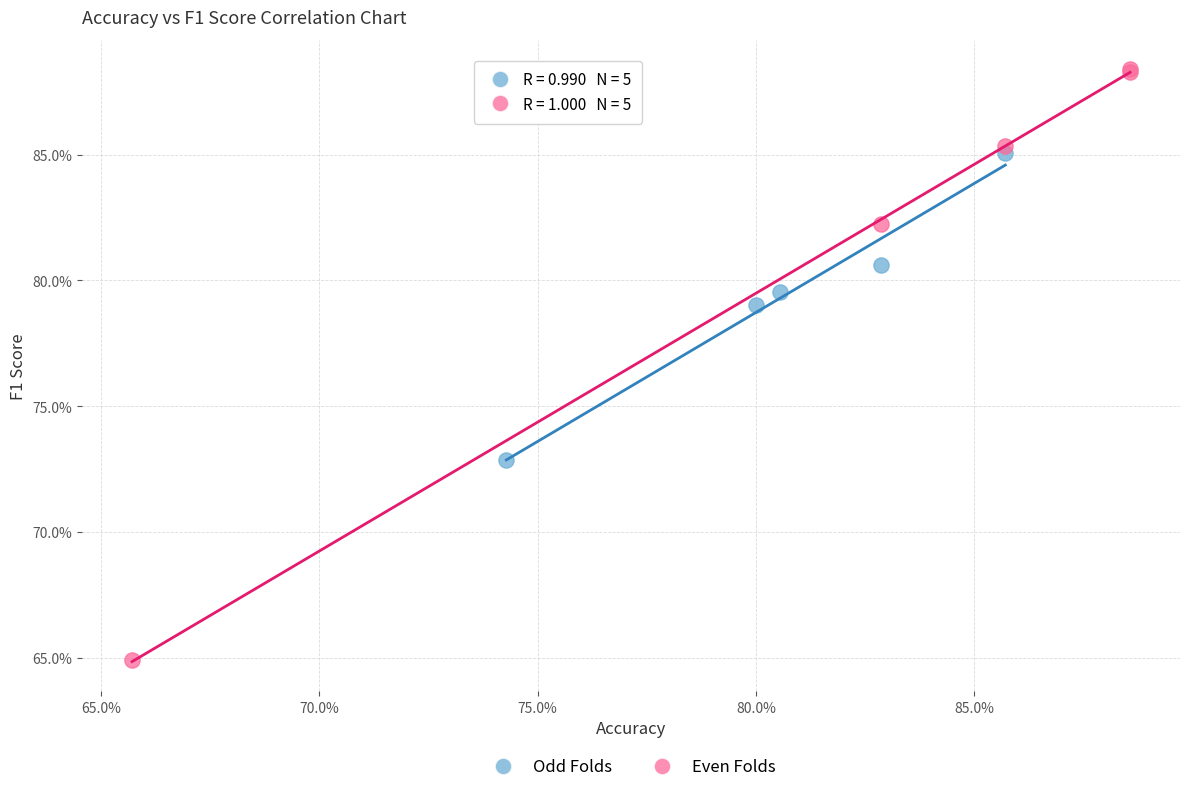

Which series has the widest spread of Y values?

Even Folds